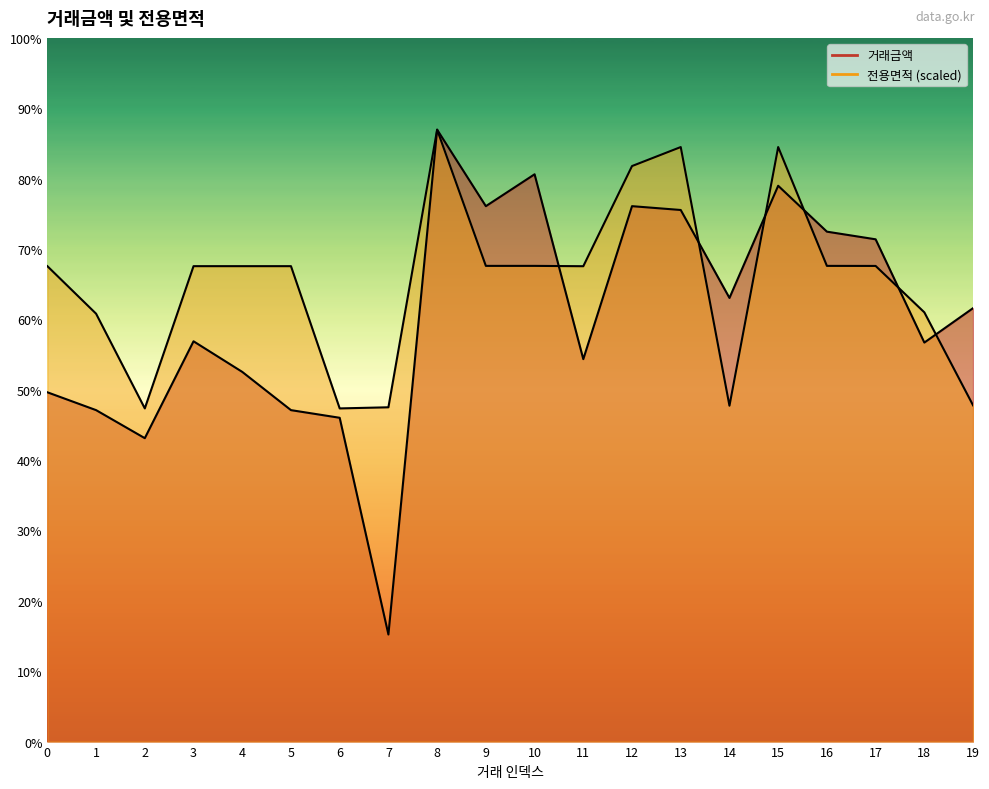

True or false: 전용면적 has a value of 13188.2 at 19.

True